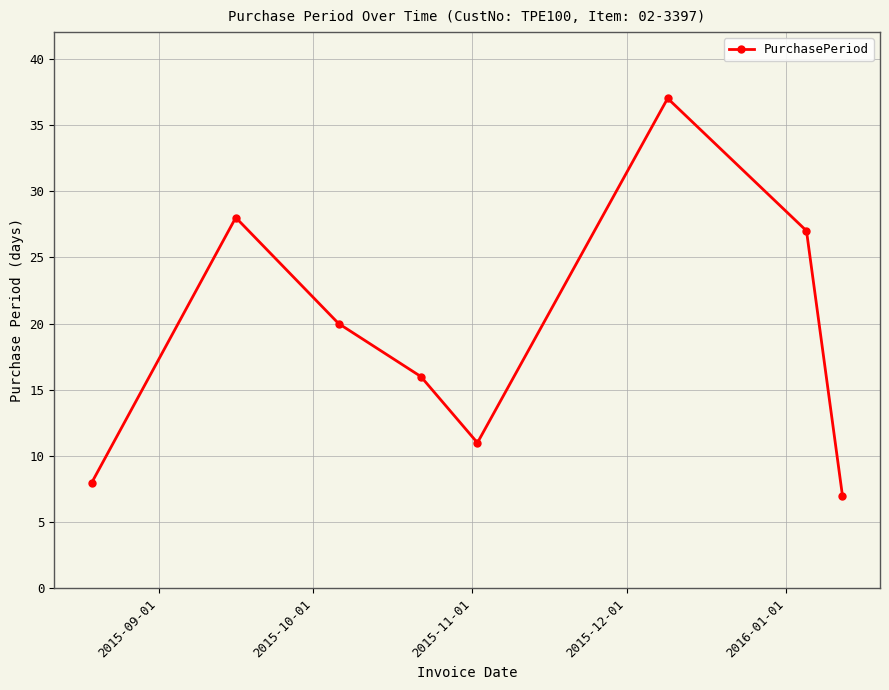

What is the difference between the second highest and minimum values?

21